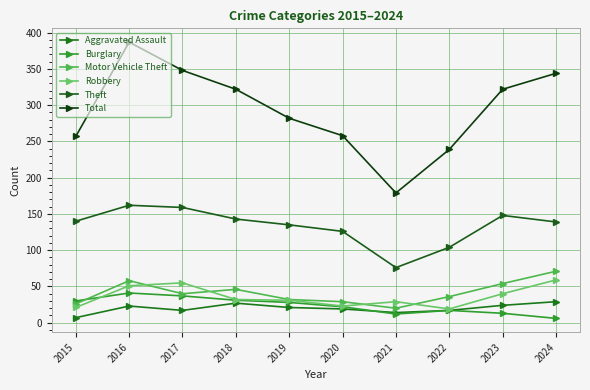

How many lines are shown in the chart?

6